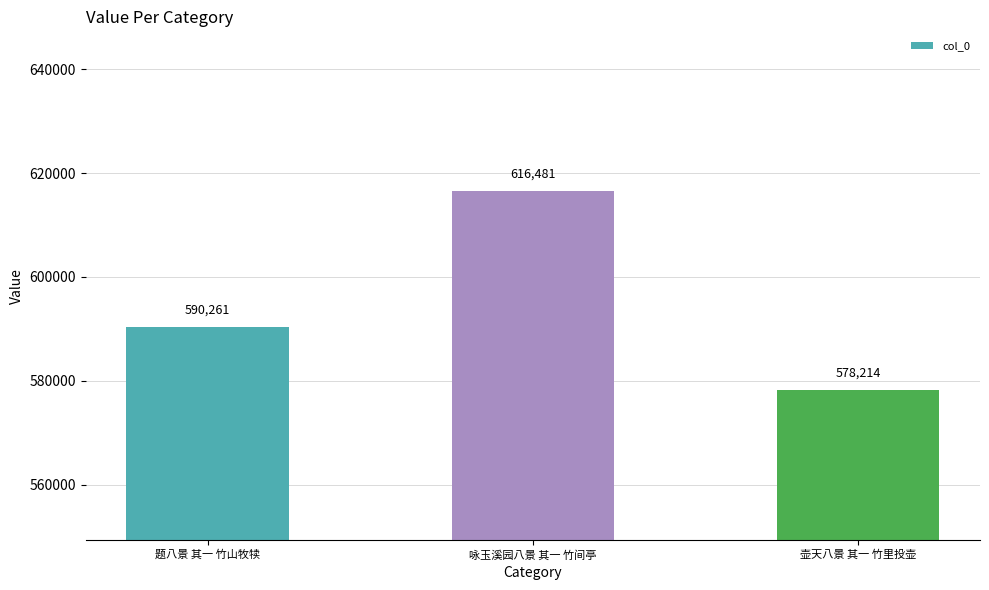

The chart shows a value of 853098 at 题八景 其一 竹山牧犊. True or false?

False